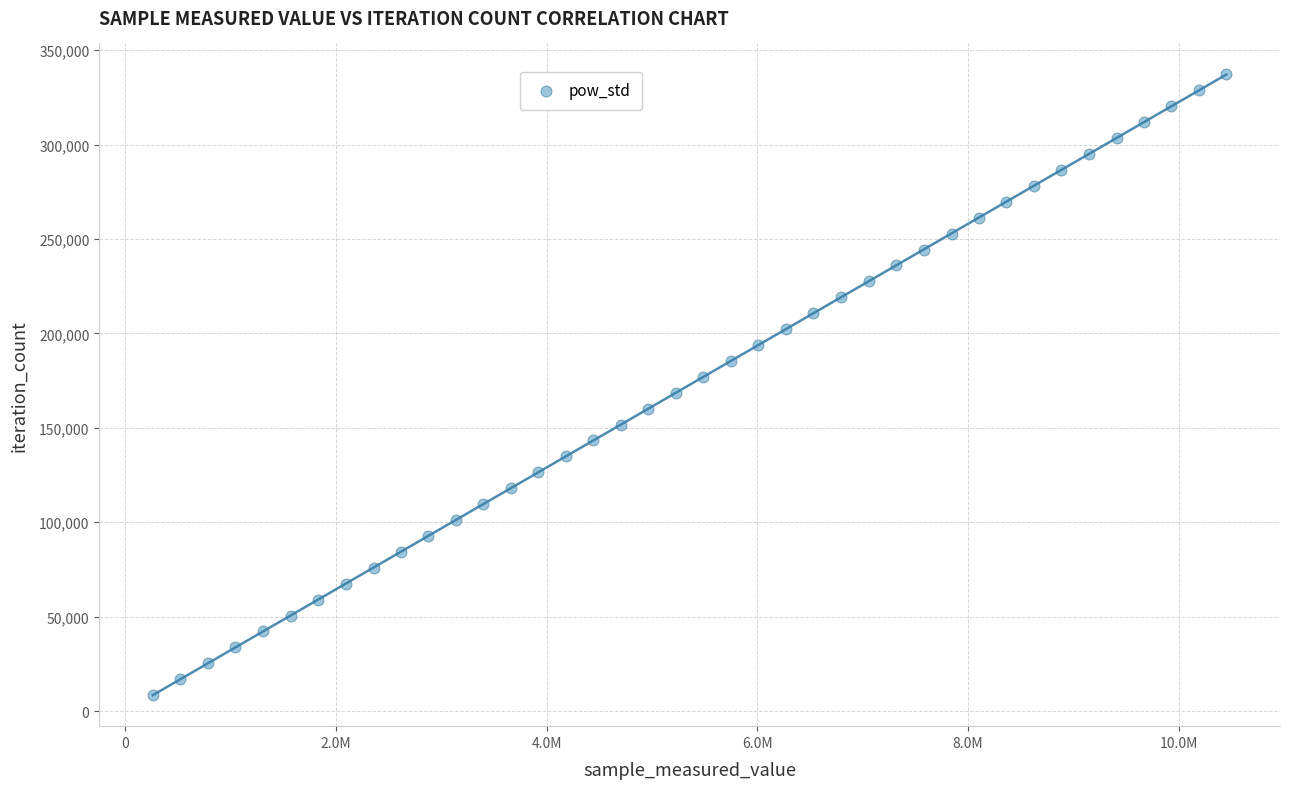

What is the range of X values (max minus min)?

10189452